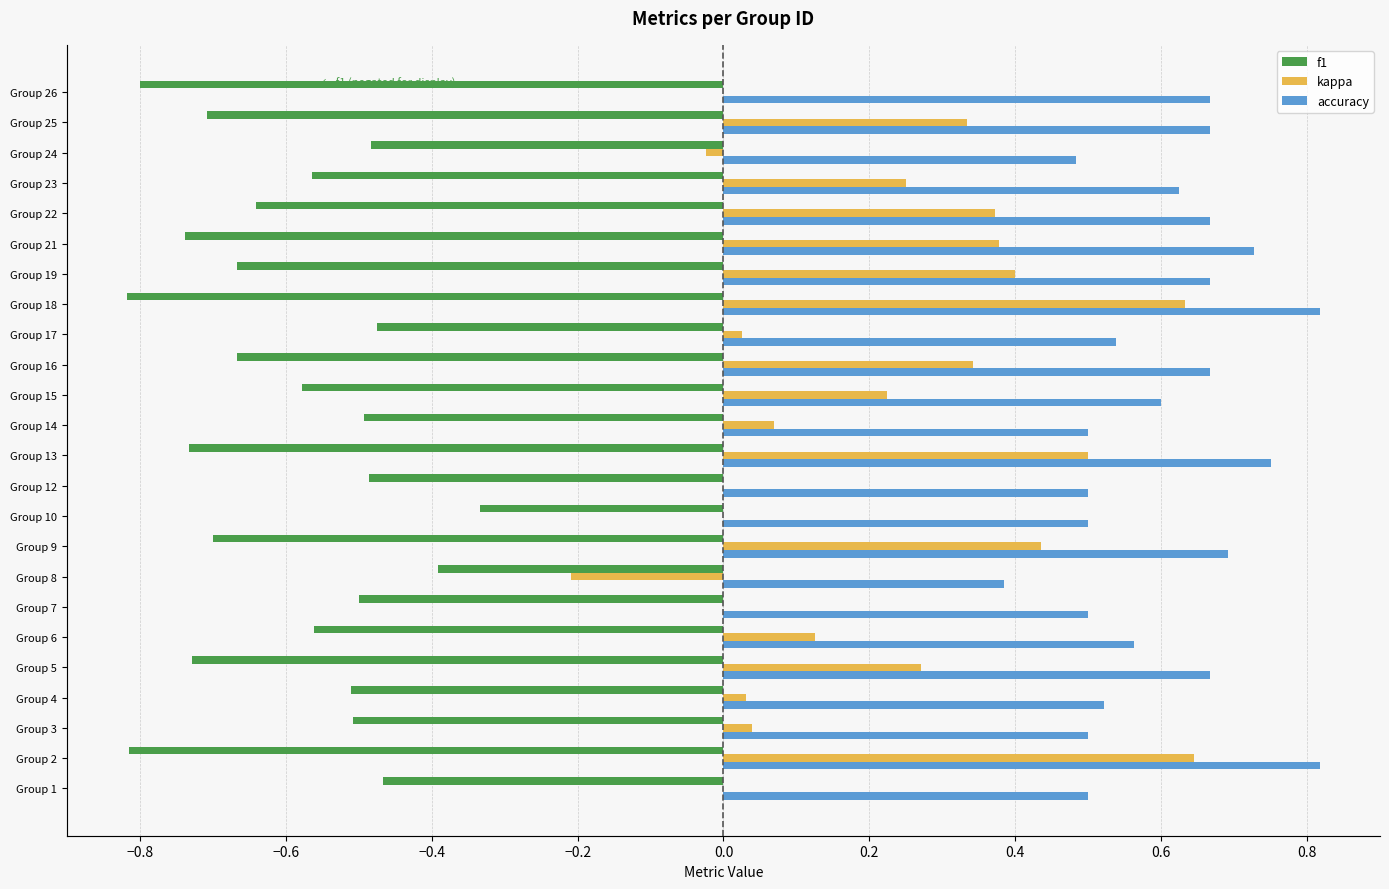

At how many categories does at least one series exceed 0?

24